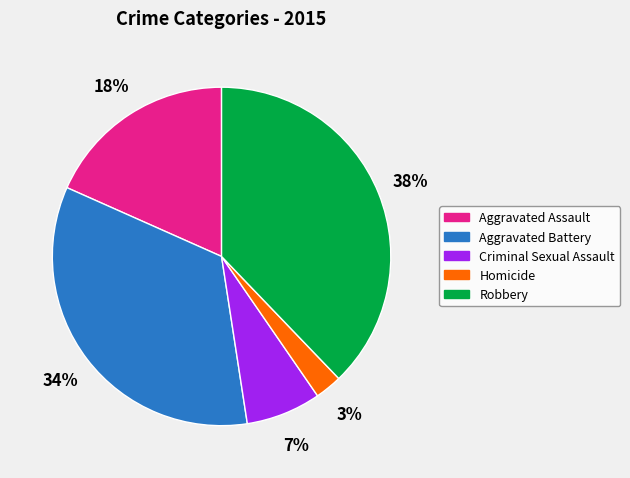

Is the sum of Criminal Sexual Assault and Robbery greater than half?

No